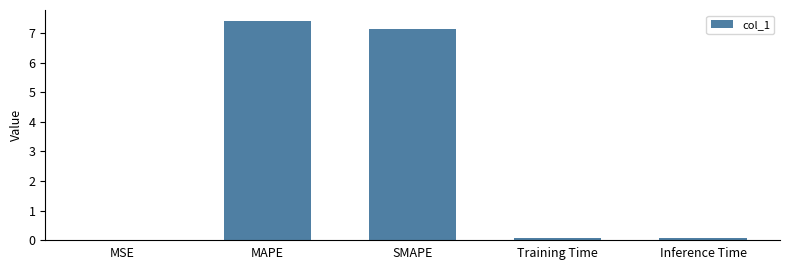

Which category has the highest value across all series?

MAPE